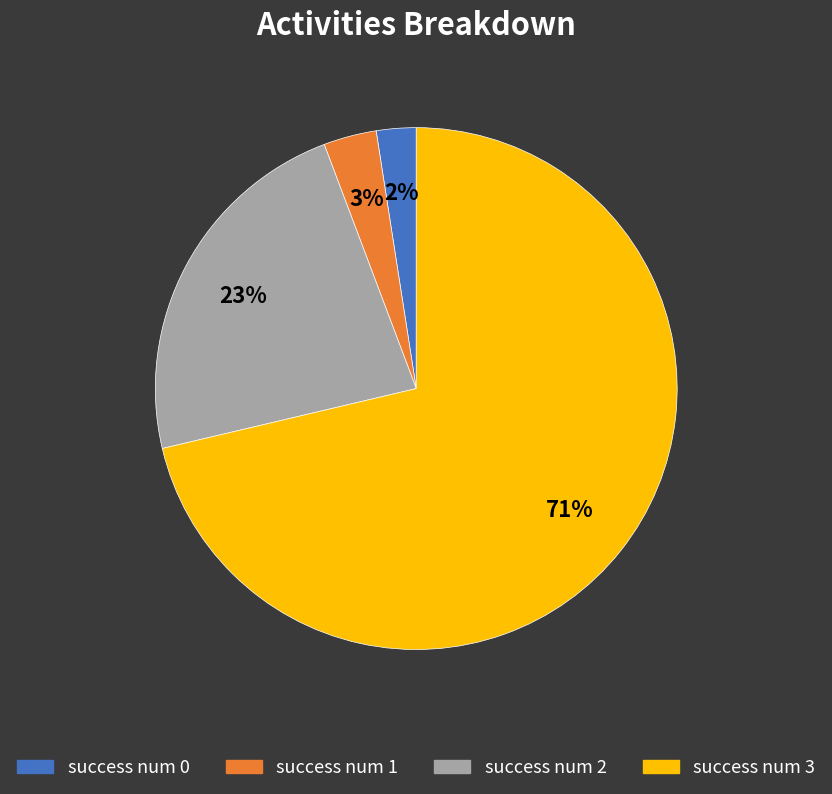

Is there a majority slice in this chart?

Yes